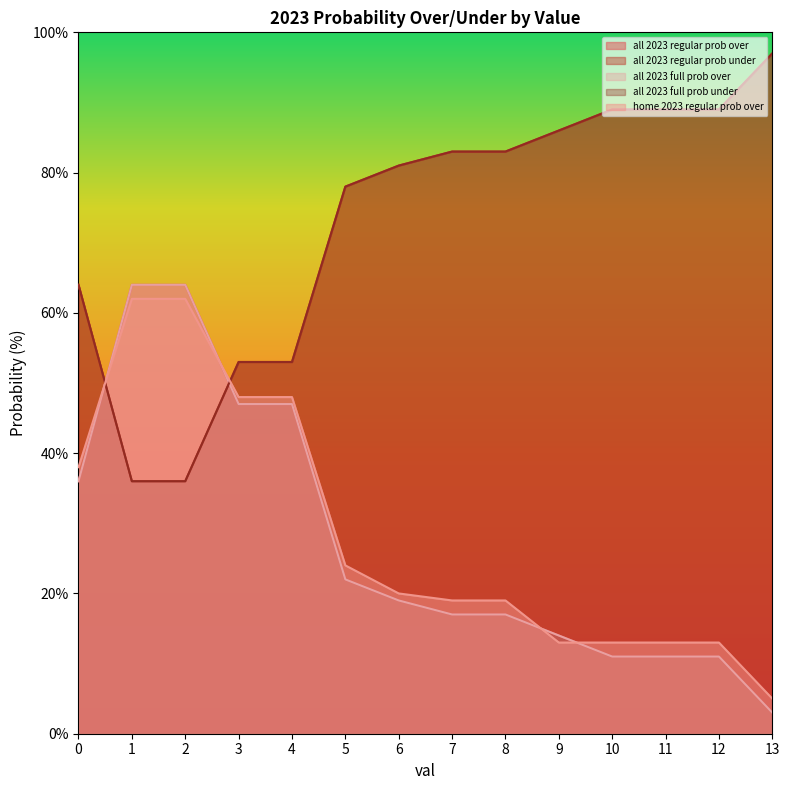

What is the value of the all 2023 regular prob over point at the 9th from the left?

17